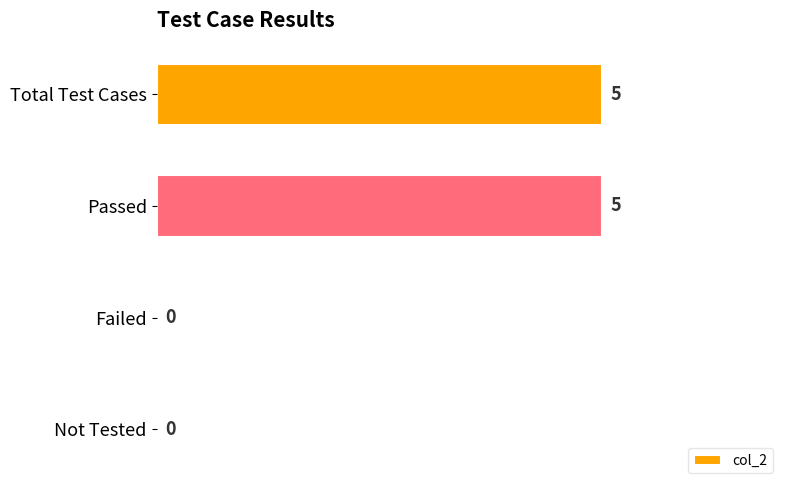

Is it true that the value at Failed is 0?

True